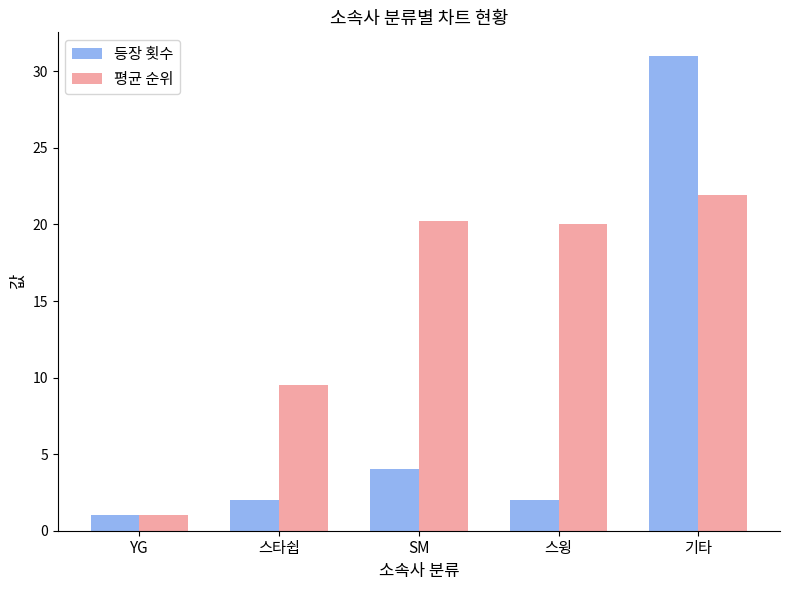

What position from the left is 스타쉽?

2